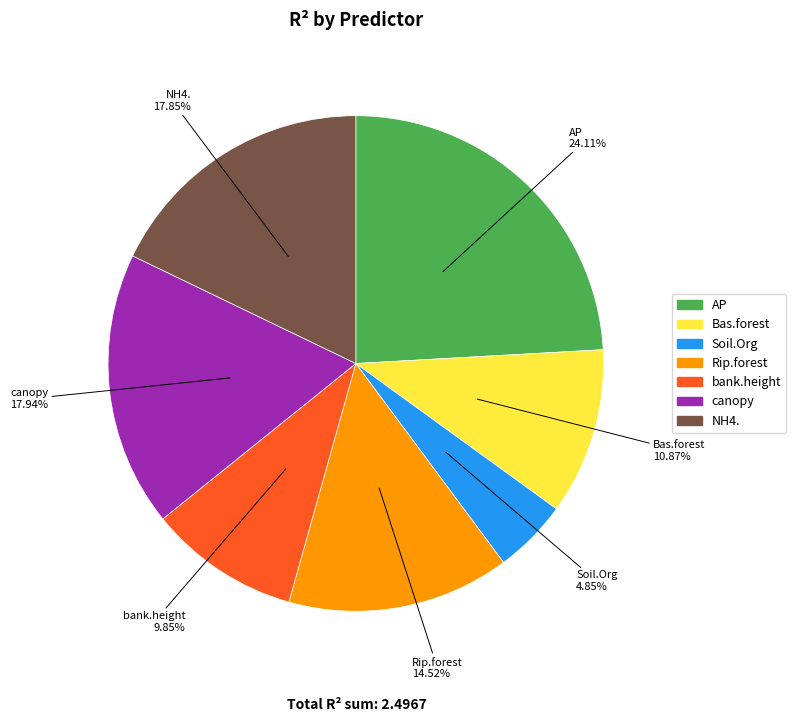

Between canopy and Rip.forest, which is larger?

canopy